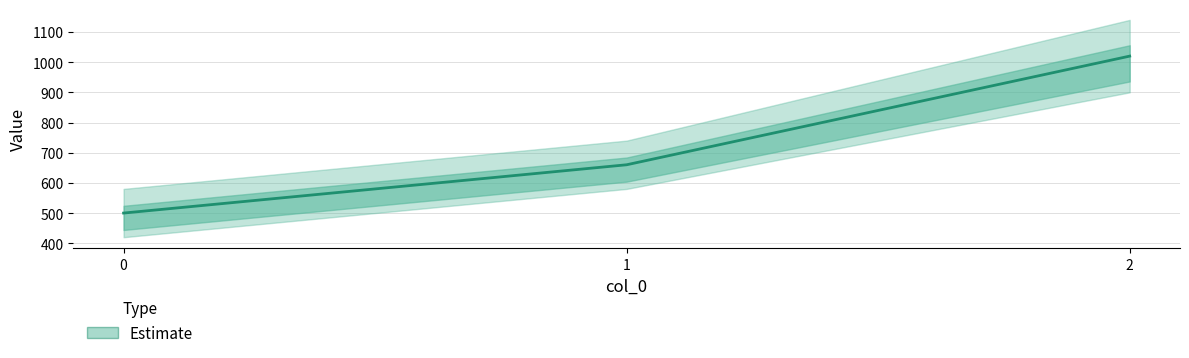

Reading right to left, what are all the values shown in this chart?

1020	660	500